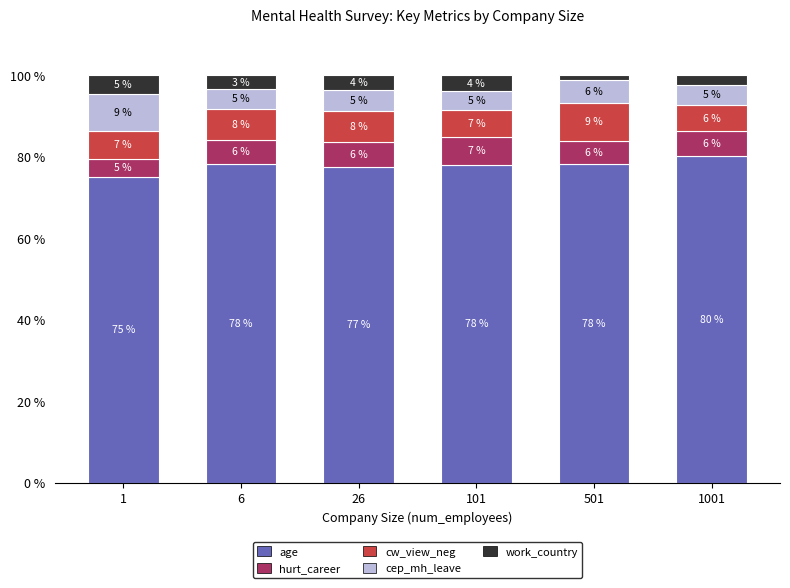

Where does the age series first go above 78?

6